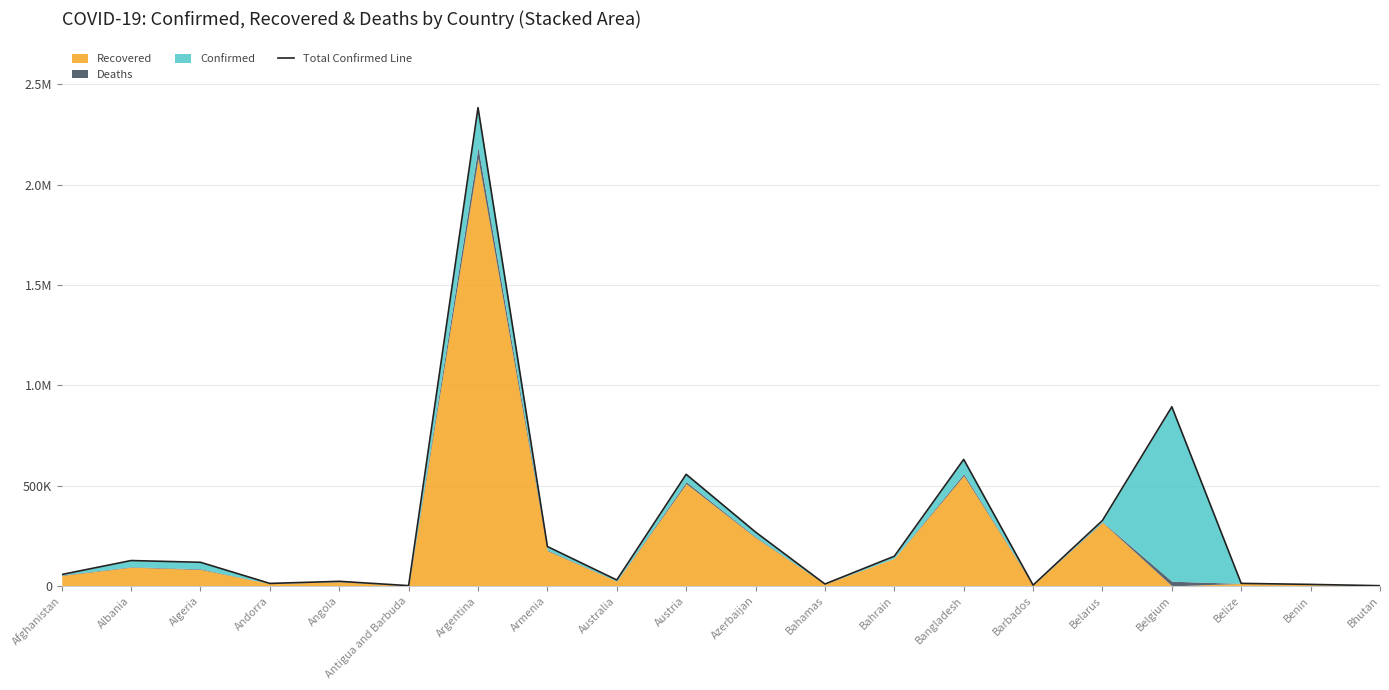

Where does the data first go above 117524?

Albania